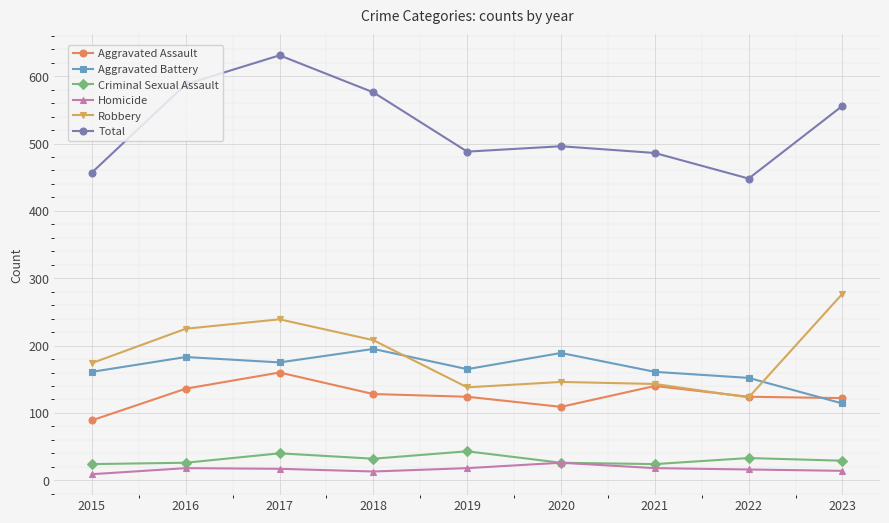

Which series has the largest range (max minus min)?

Total